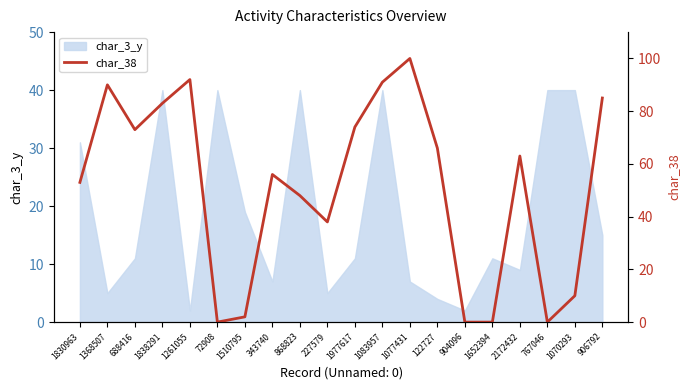

Which category has the highest value across all series?

1077431